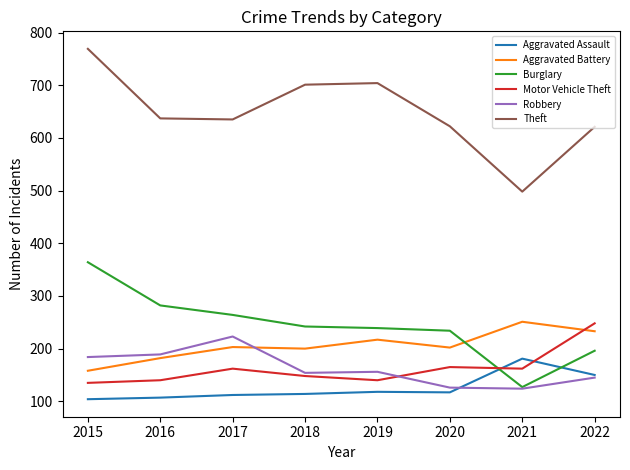

True or false: Aggravated Battery and Aggravated Assault cross at least once.

False